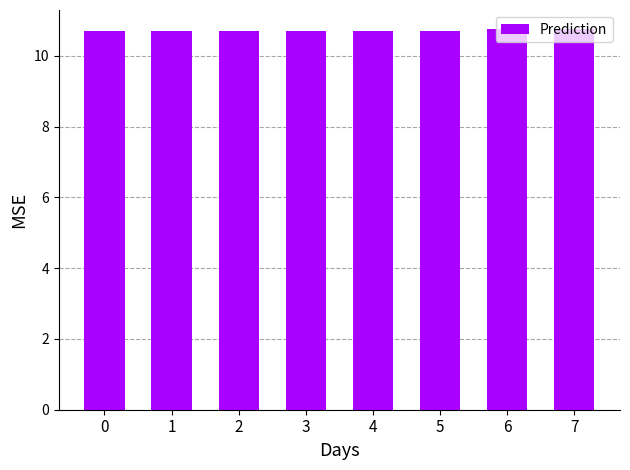

What is the smallest value displayed?

10.7